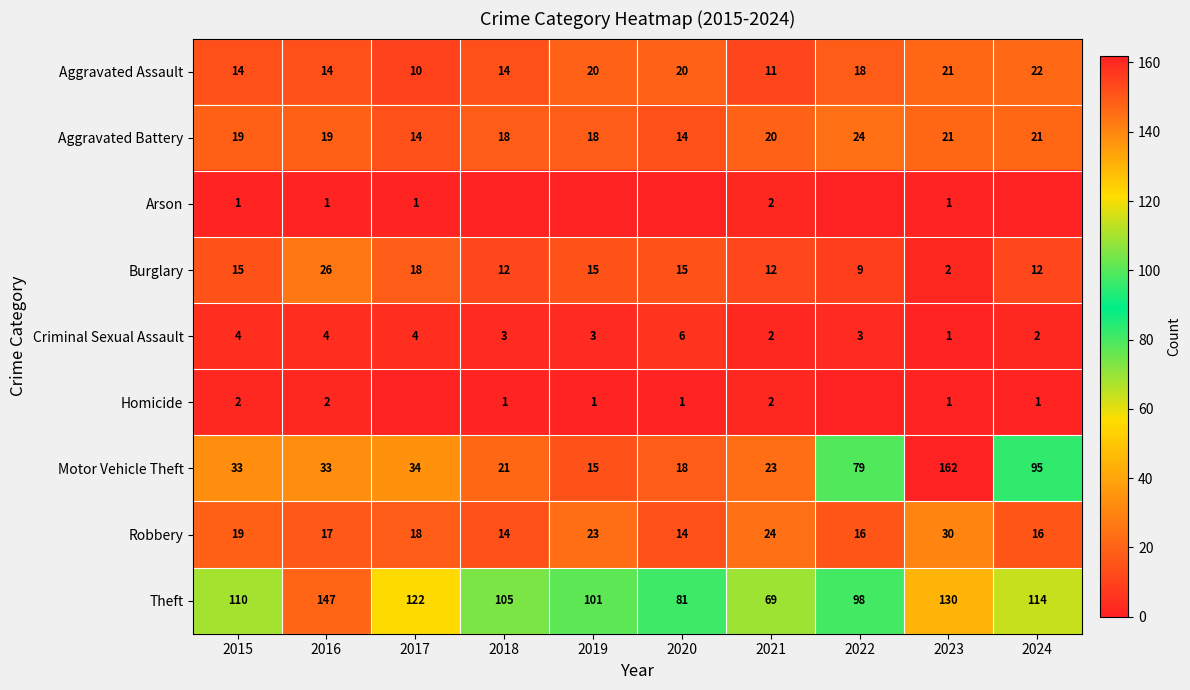

Is it true that Criminal Sexual Assault equals 5 at 2018?

False